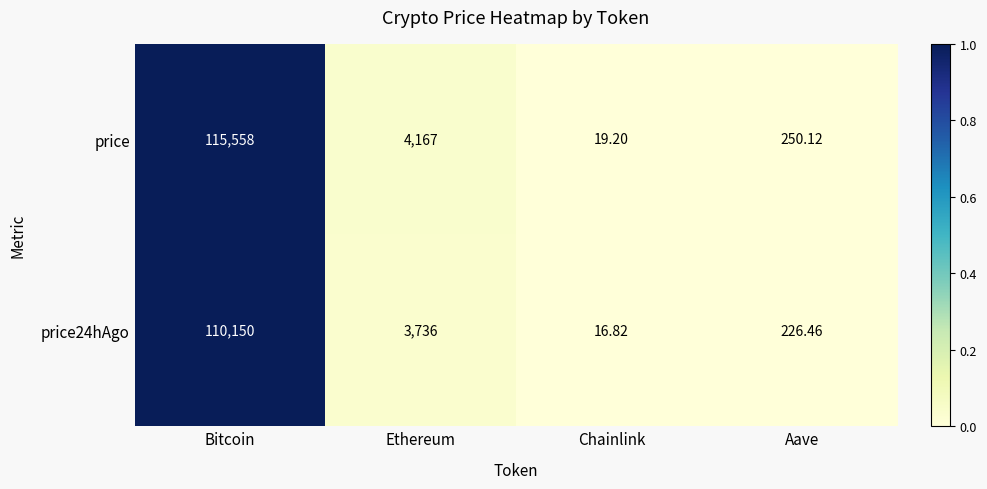

Which series has the largest total across all categories?

price